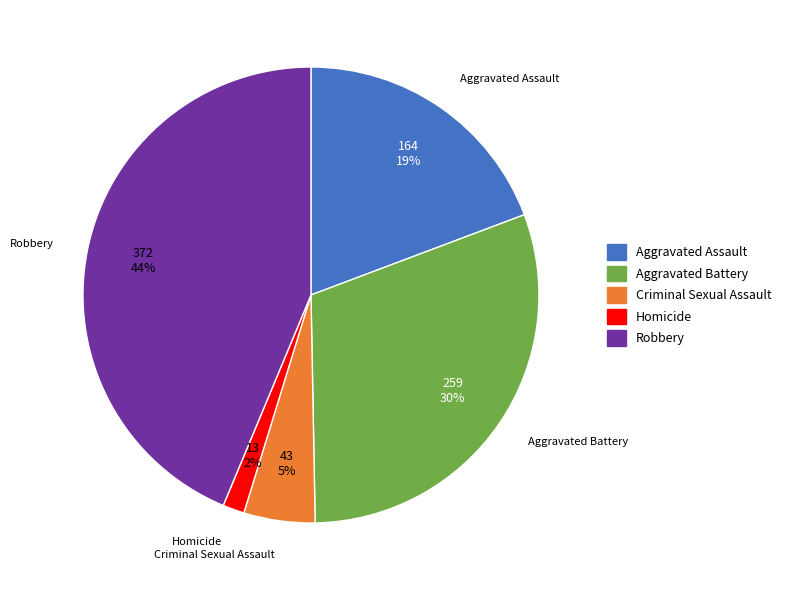

Is Robbery the majority of the pie?

No